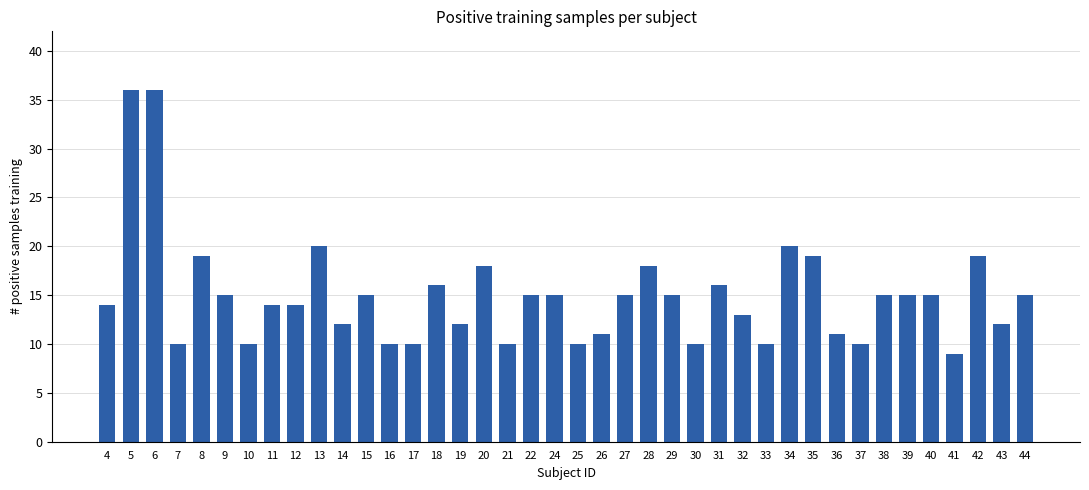

What is the change in value from 12 to 26?

-3